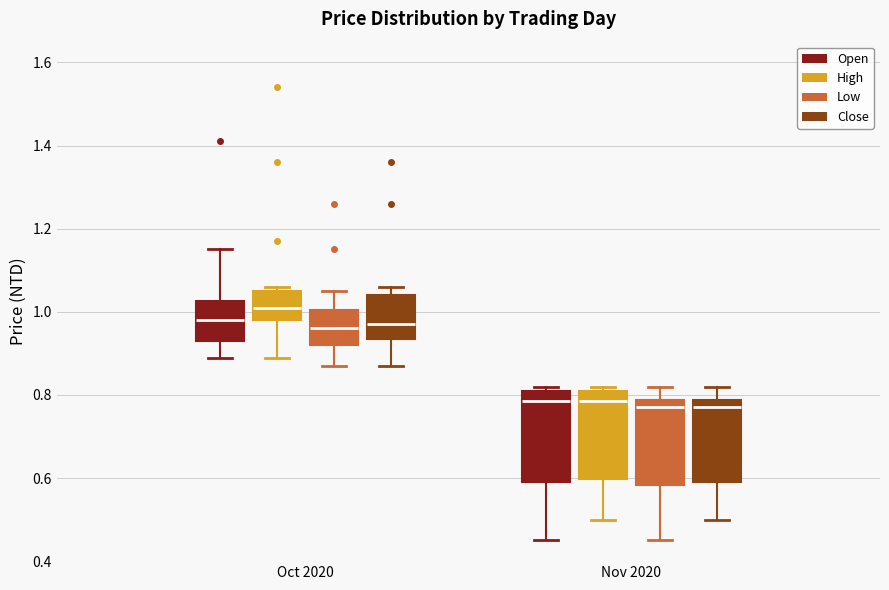

Where does the median line of the box for Oct 2020 (High) sit on the y-axis? The values are not printed on the chart, so give them approximately, as read against the axis.

1.02